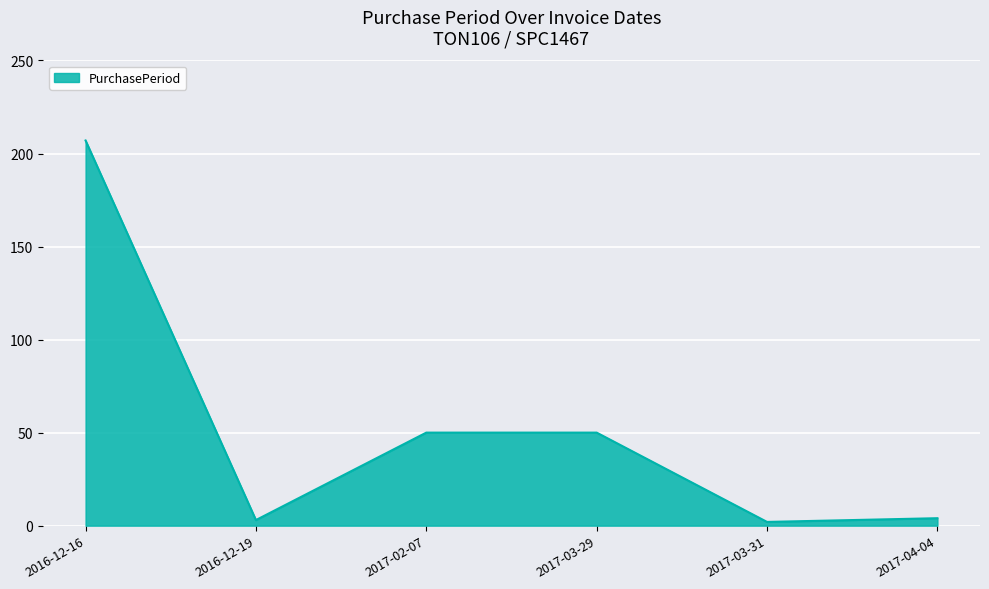

True or false: there are more than 1 points higher than both neighbors.

False